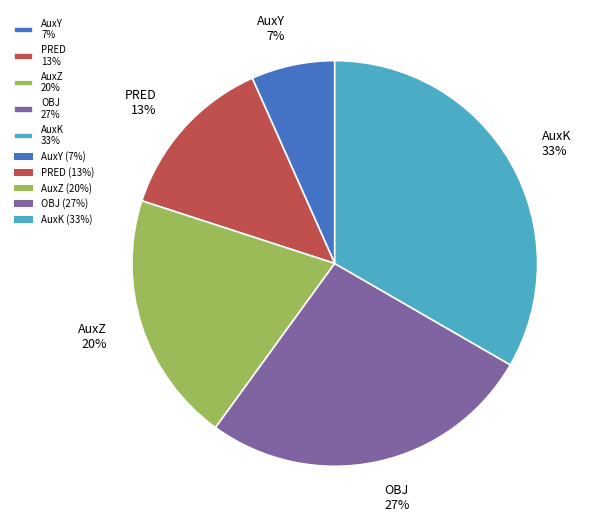

Which slice is the smallest?

AuxY